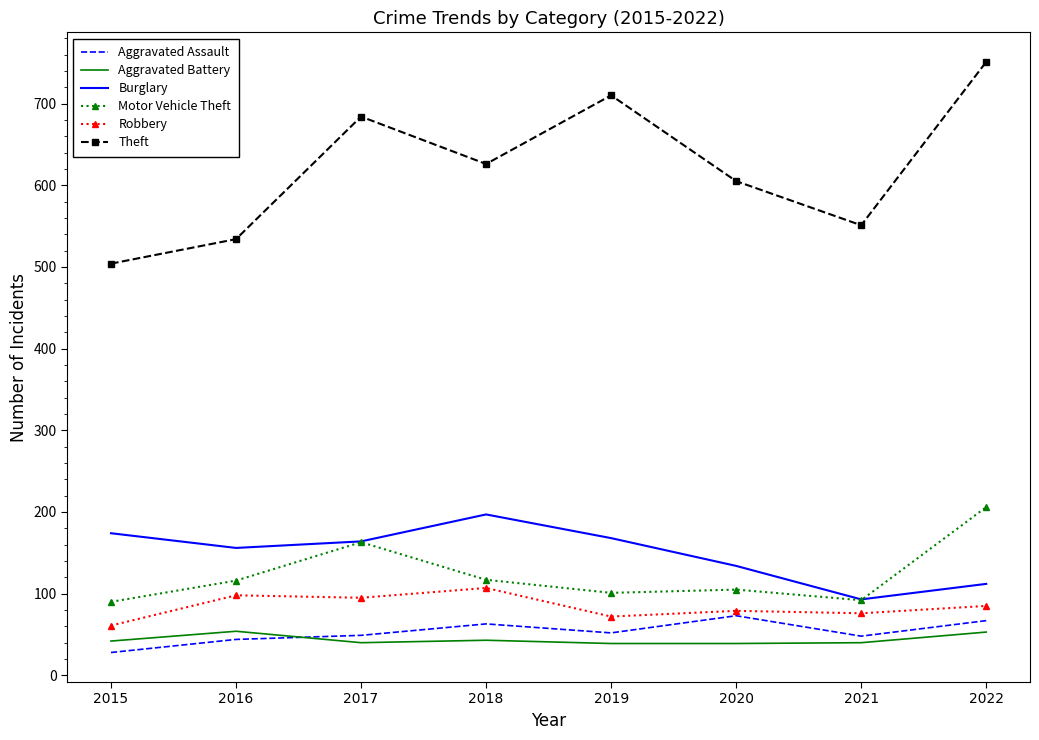

Is it true that Burglary equals 156 at 2016?

True